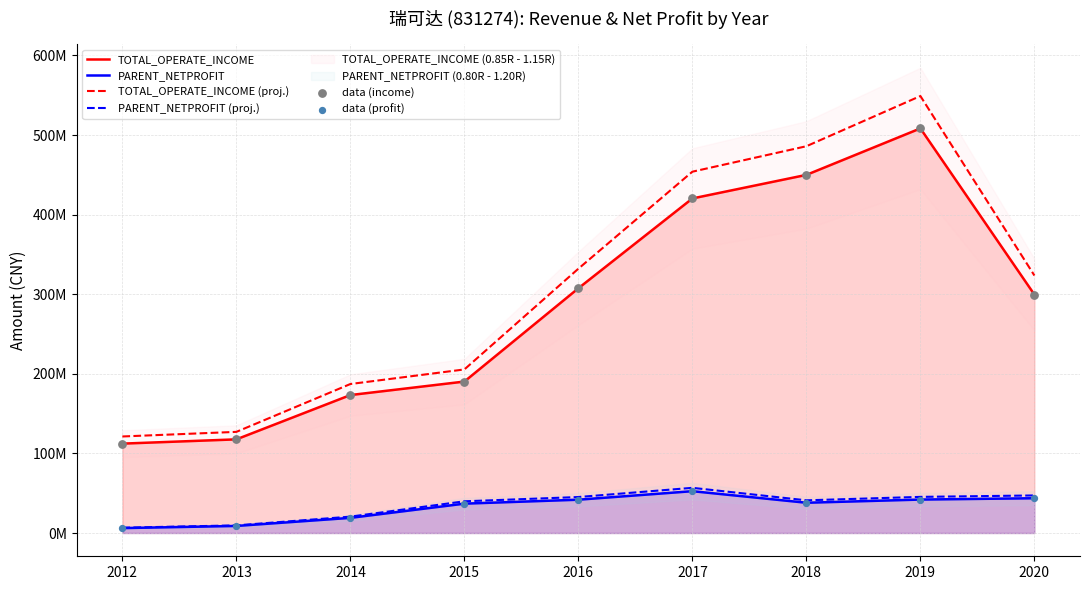

Which series has the largest total across all categories?

TOTAL_OPERATE_INCOME (proj.)